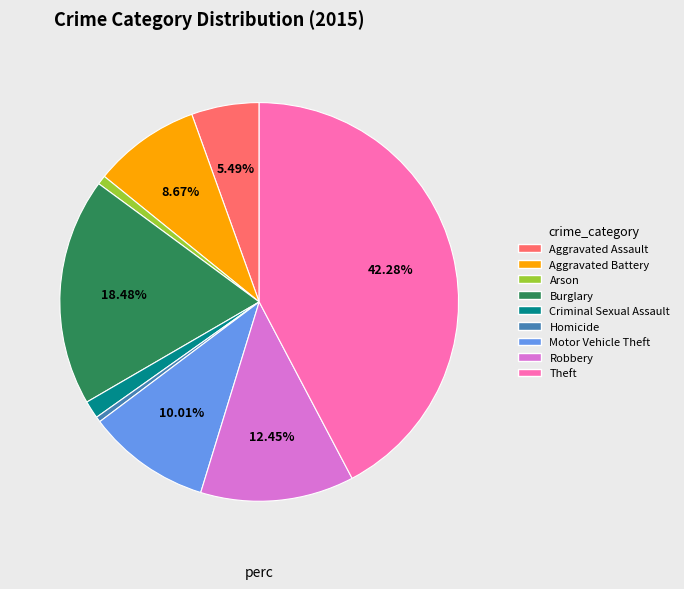

Between Homicide and Aggravated Assault, which is larger?

Aggravated Assault